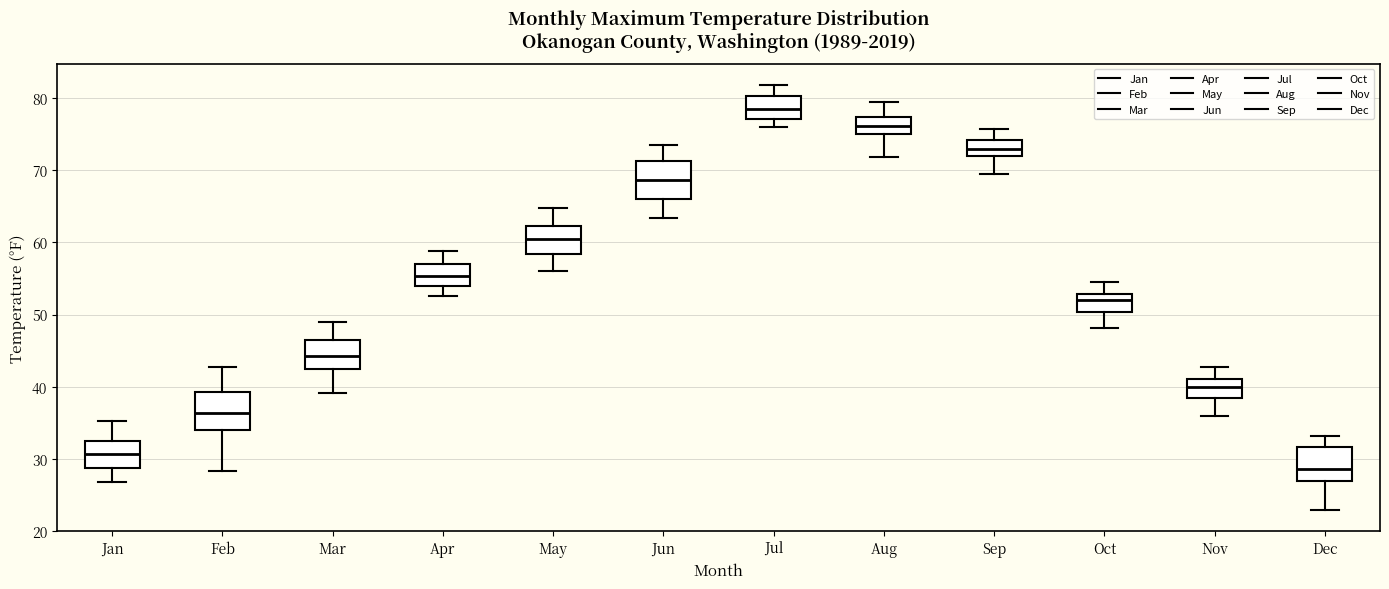

Reading left to right, transcribe this box plot: for each box, give where its median line is, the range the box spans, and where its two whiskers end, as read against the y-axis. The values are not printed on the chart, so give them approximately, as read against the axis.

Jan: median 31, box 29 to 32, whiskers 27 to 35
Feb: median 36, box 34 to 39, whiskers 28 to 43
Mar: median 44, box 43 to 46, whiskers 39 to 49
Apr: median 55, box 54 to 57, whiskers 53 to 59
May: median 60, box 58 to 62, whiskers 56 to 65
Jun: median 69, box 66 to 71, whiskers 63 to 74
Jul: median 78, box 77 to 80, whiskers 76 to 82
Aug: median 76, box 75 to 77, whiskers 72 to 80
Sep: median 73, box 72 to 74, whiskers 69 to 76
Oct: median 52, box 50 to 53, whiskers 48 to 55
Nov: median 40, box 38 to 41, whiskers 36 to 43
Dec: median 29, box 27 to 32, whiskers 23 to 33